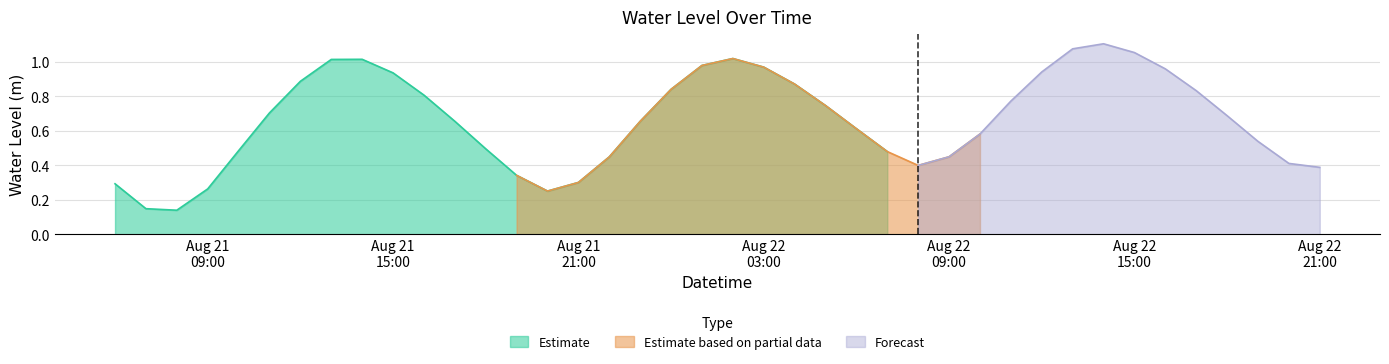

Which category has the lowest value across all series?

2023-08-21 08:00:00